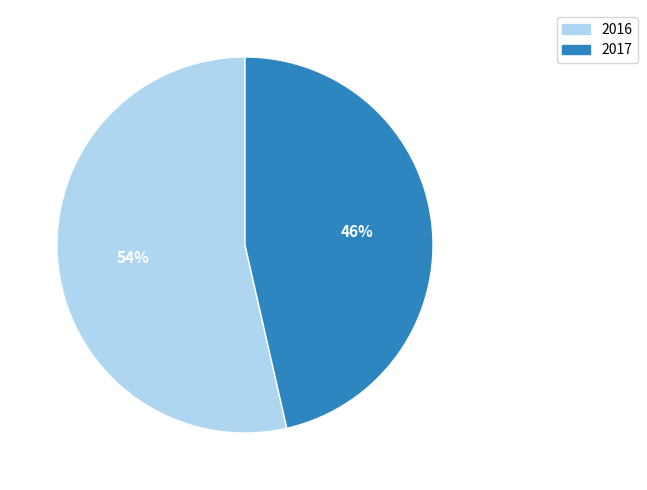

How many segments does this pie chart have?

2